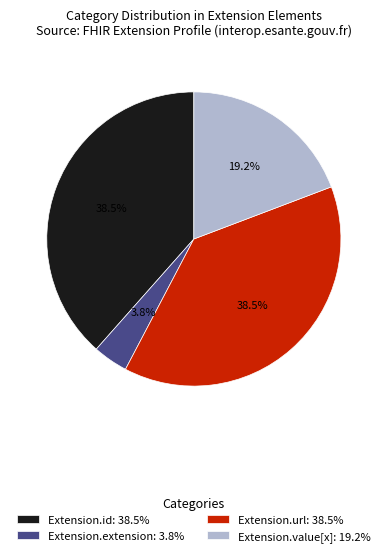

What is the ratio of the value at Extension.url to the value at Extension.id?

1.0